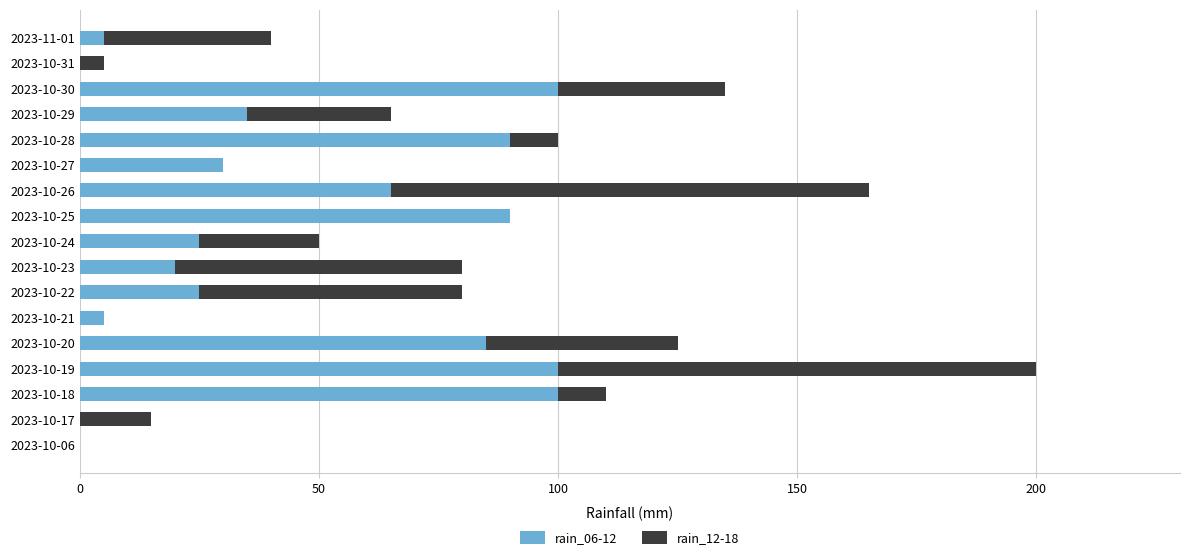

What is the total value across all series at 2023-10-29?

65